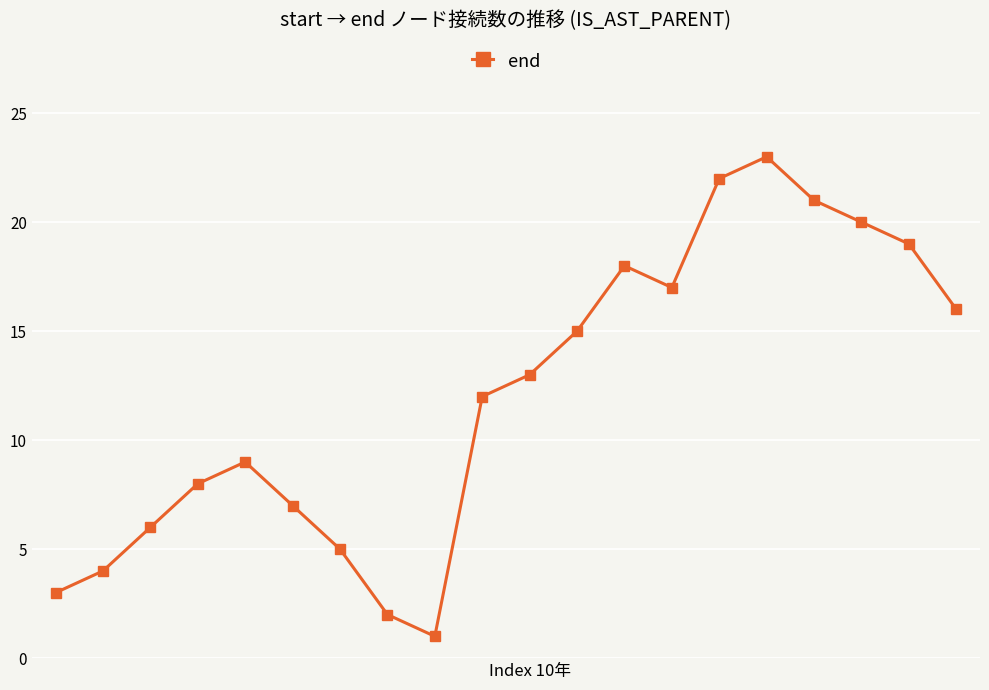

What is the maximum value shown in the chart?

23